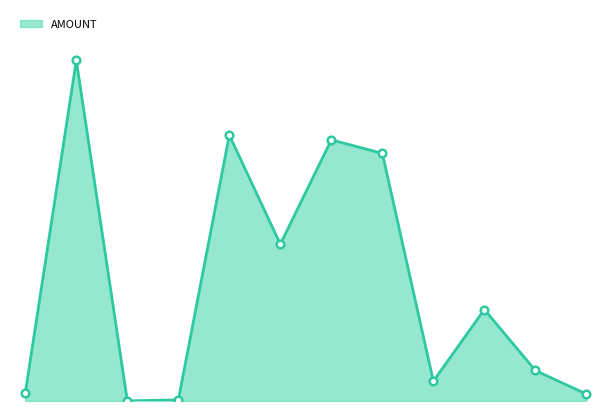

Is this an area chart (filled region under the line)?

Yes